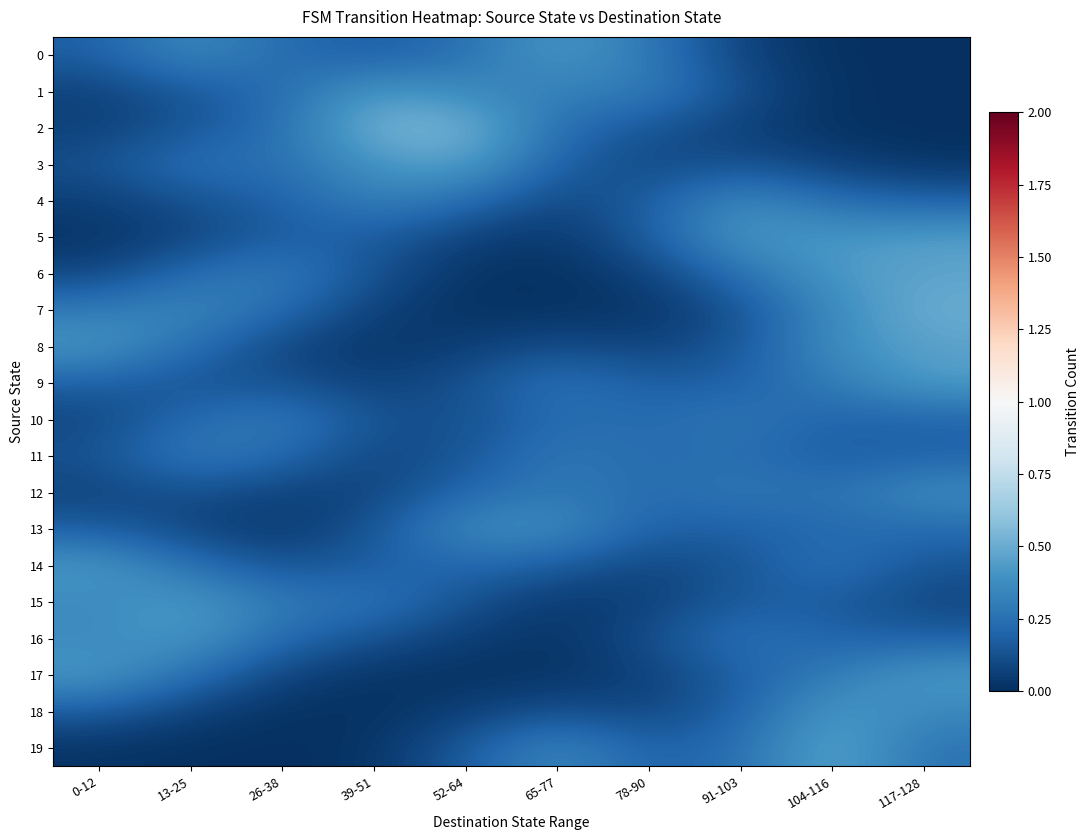

Between 26-38 and 78-90, which is larger?

78-90